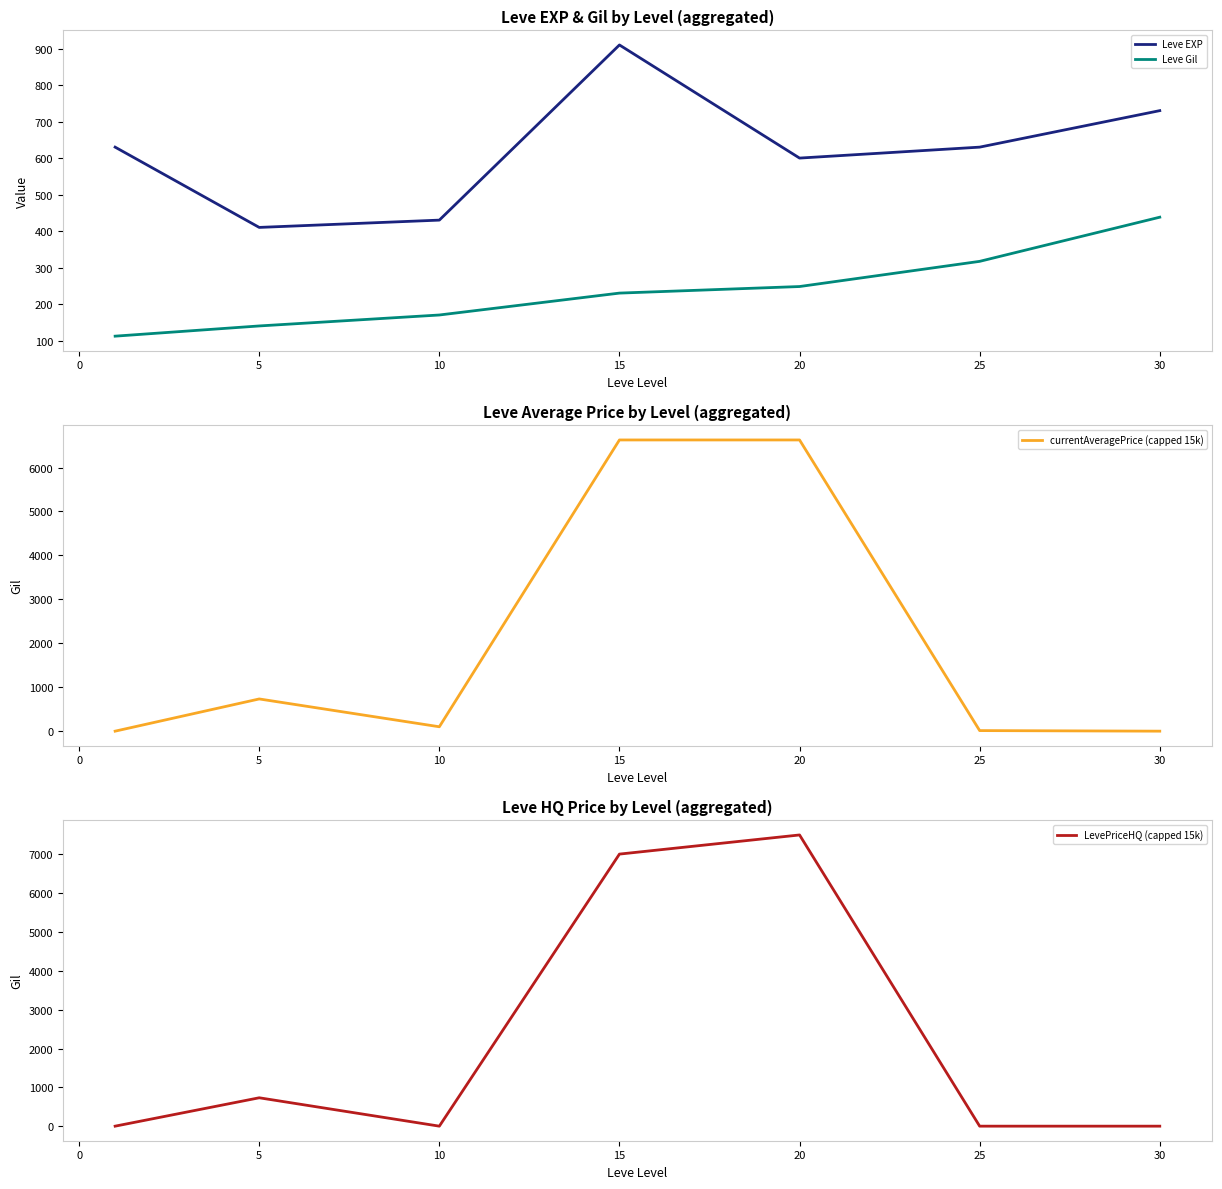

Between which two adjacent categories do LevePriceHQ (capped 15k) and Leve EXP first intersect?

−5 and 0